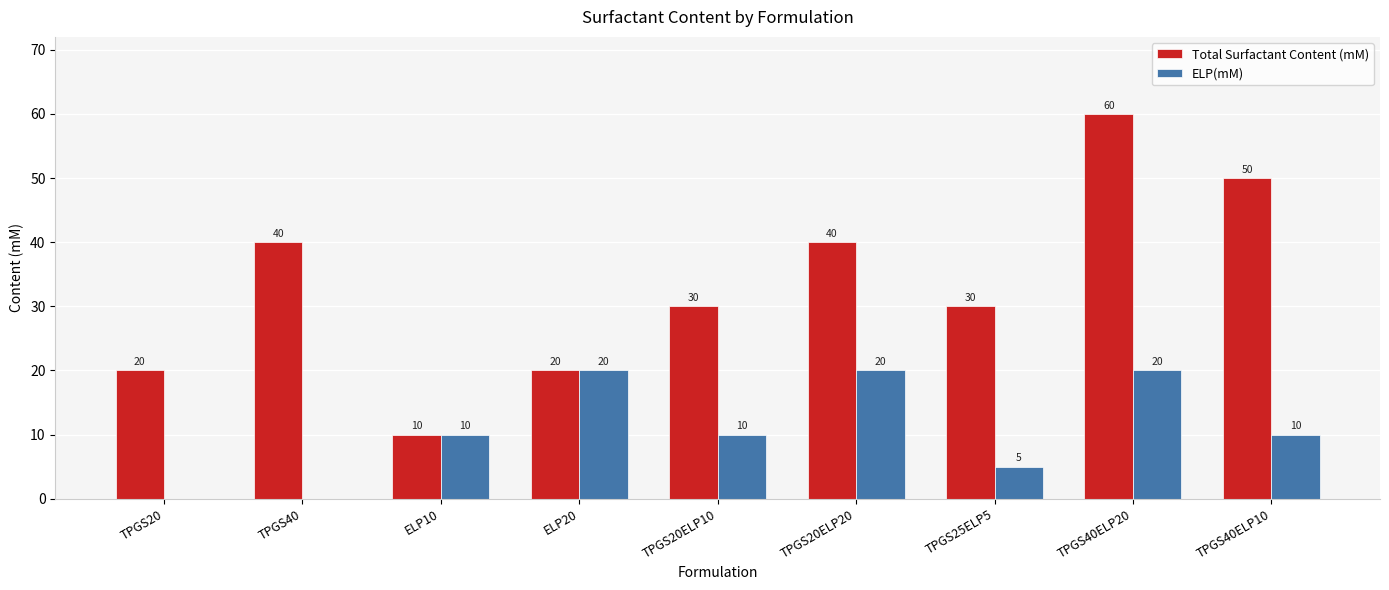

Does the chart contain stacked bars?

No